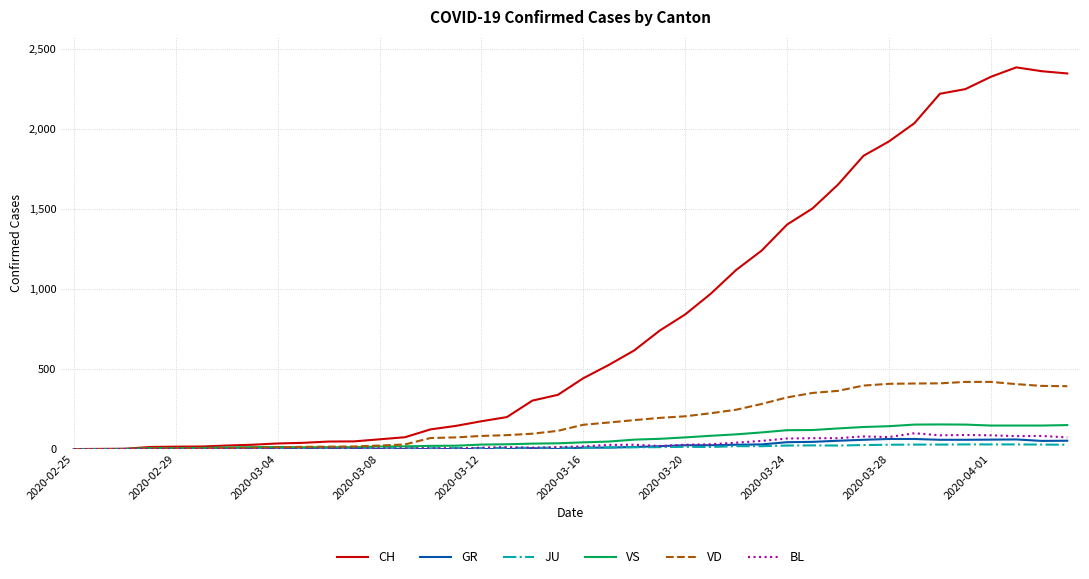

Which series has the largest total across all categories?

CH